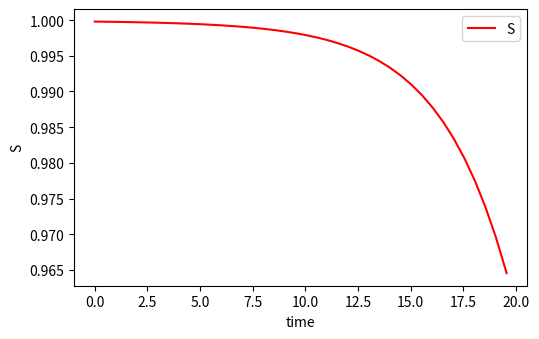

What is the value of the 30th point from the left?

1.0